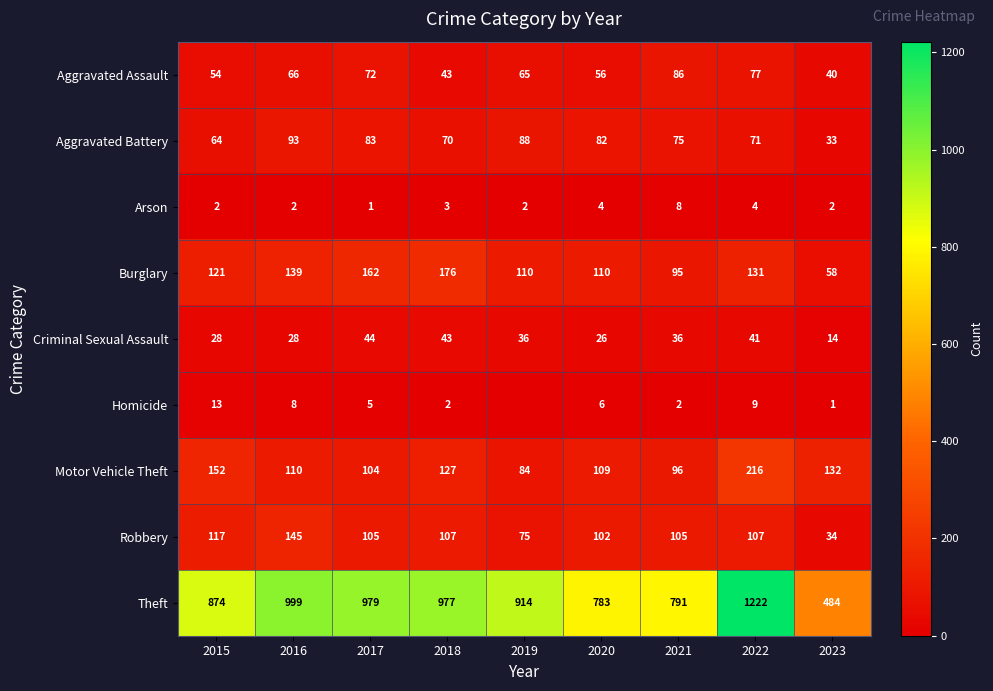

At which label does Criminal Sexual Assault first exceed 36?

2017